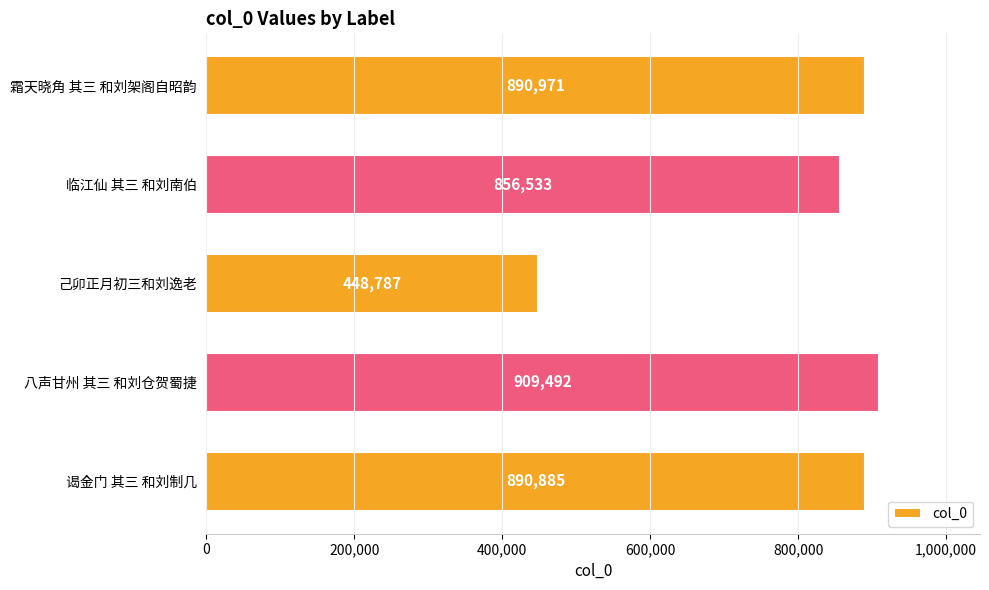

What is the ratio of the value at 谒金门 其三 和刘制几 to the value at 霜天晓角 其三 和刘架阁自昭韵?

1.0